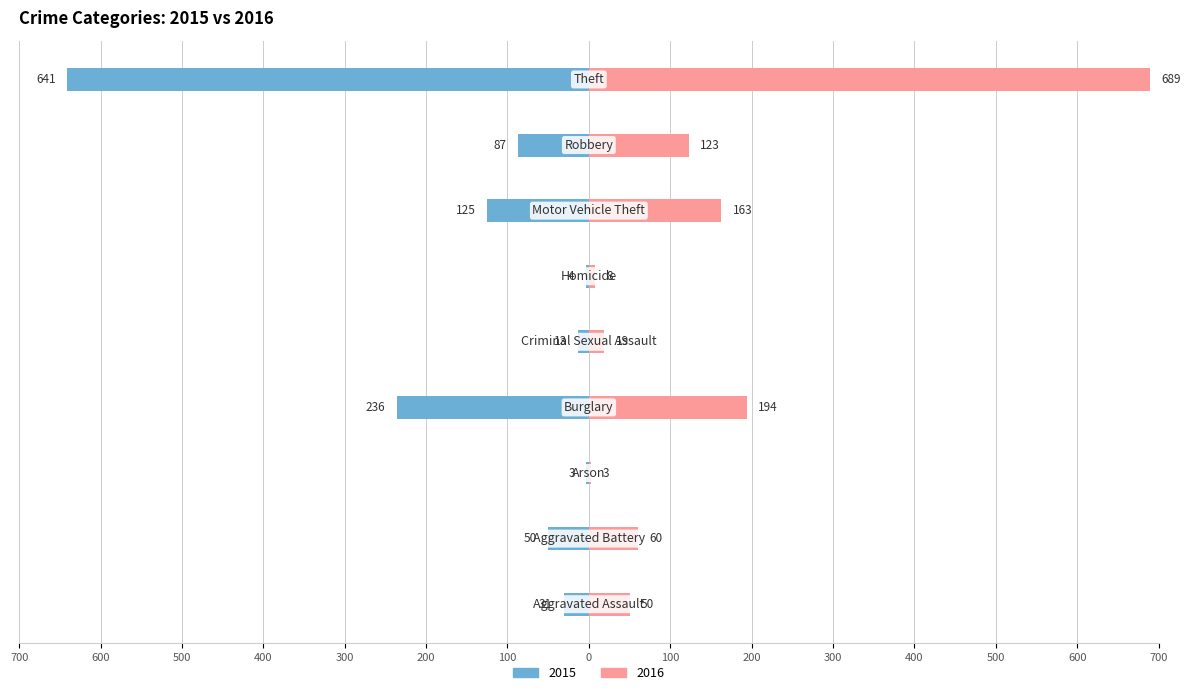

What value does the 2015 series have at Homicide?

-4